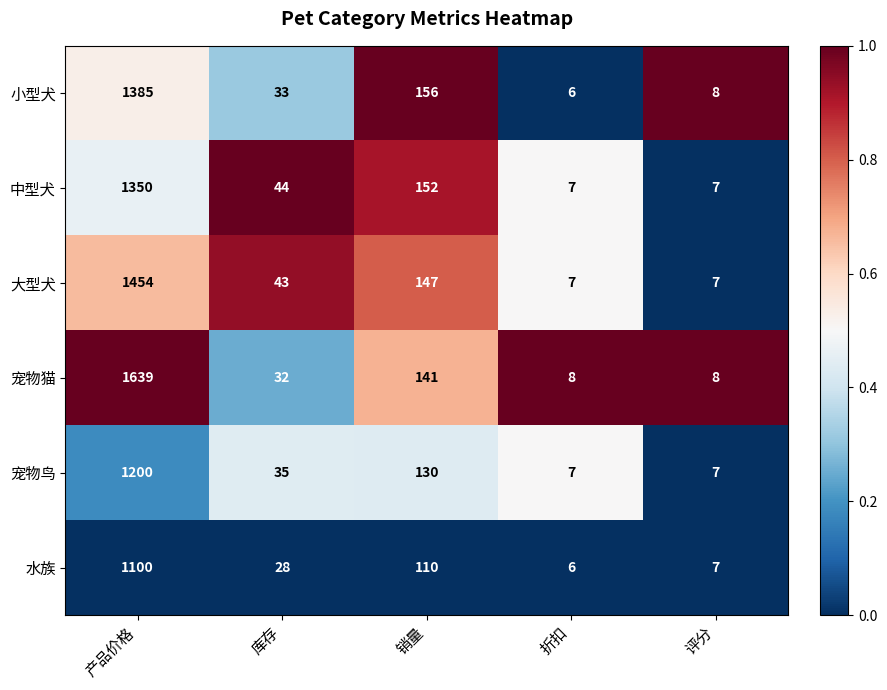

Rank the categories by 水族 value from highest to lowest.

产品价格, 销量, 库存, 评分, 折扣